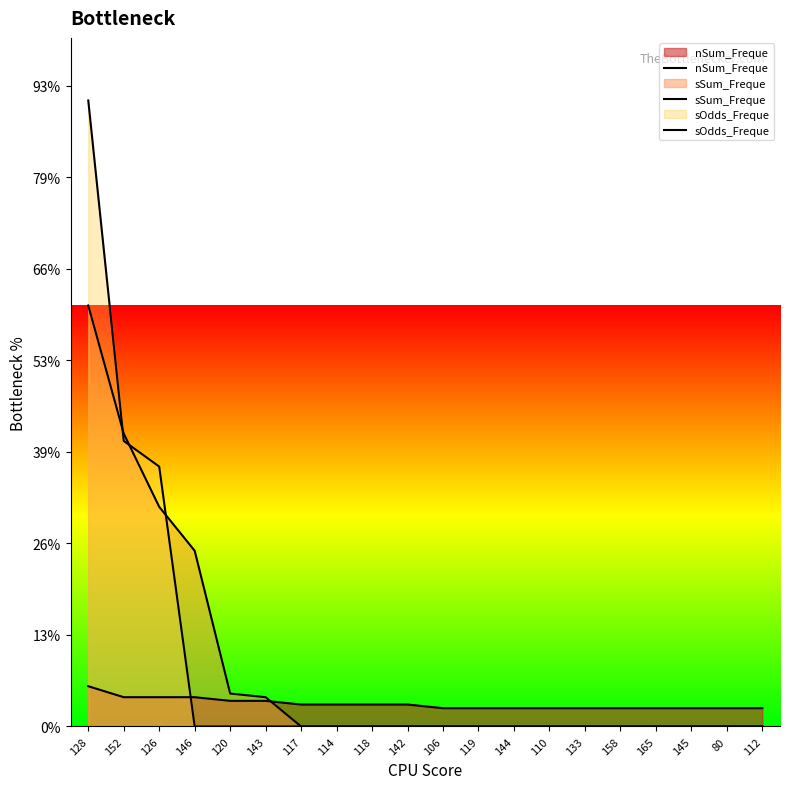

True or false: sSum_Freque has a value of -70 at 145.

False